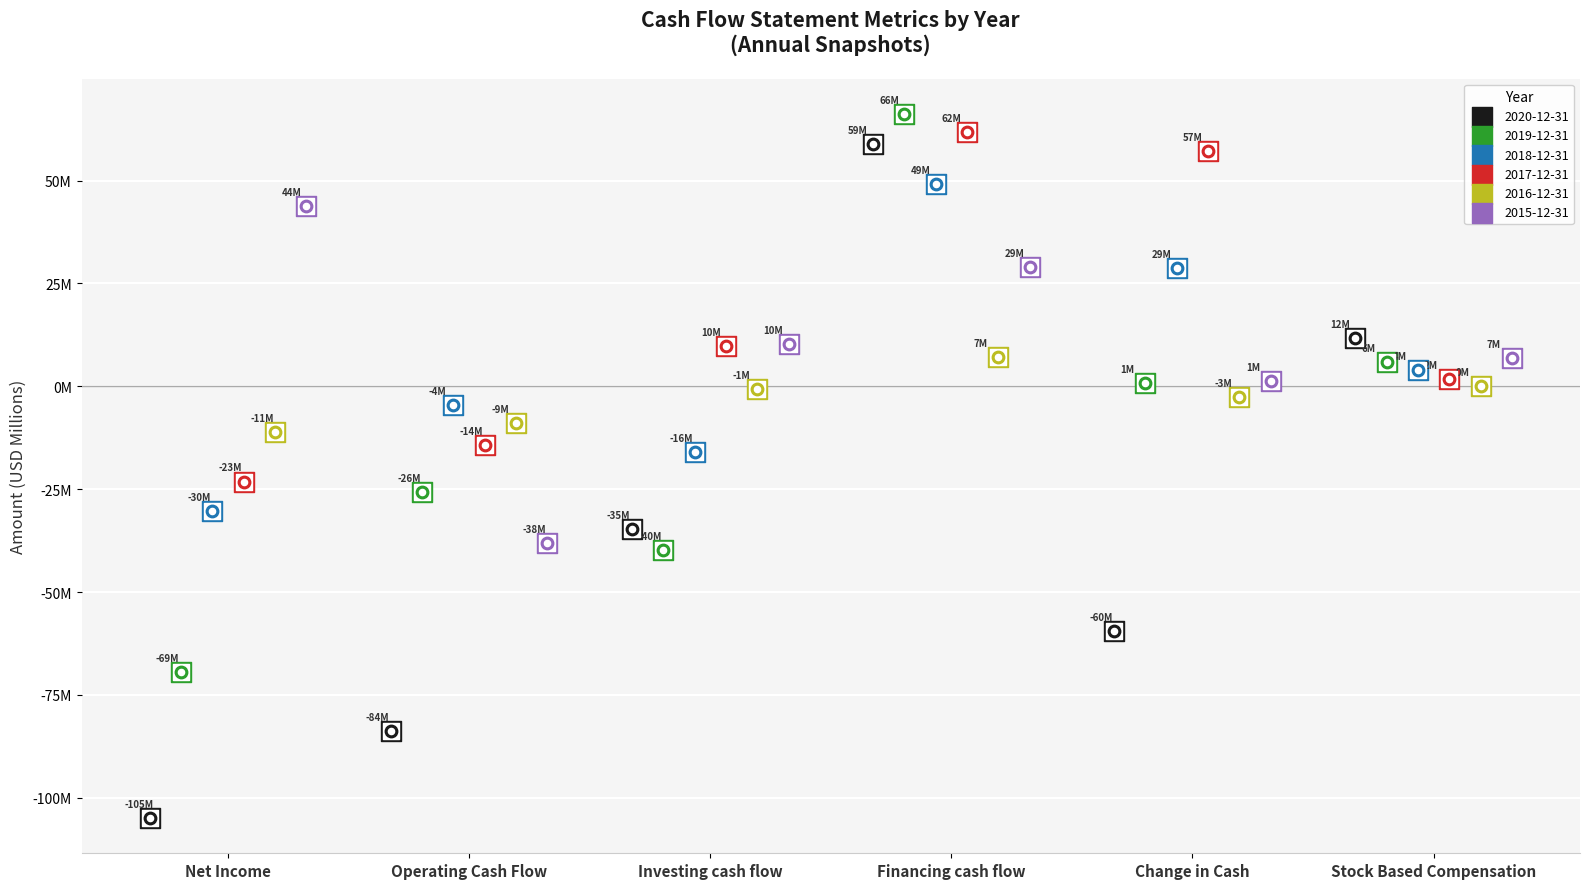

What is the total value across all series at Stock Based Compensation?

30.4